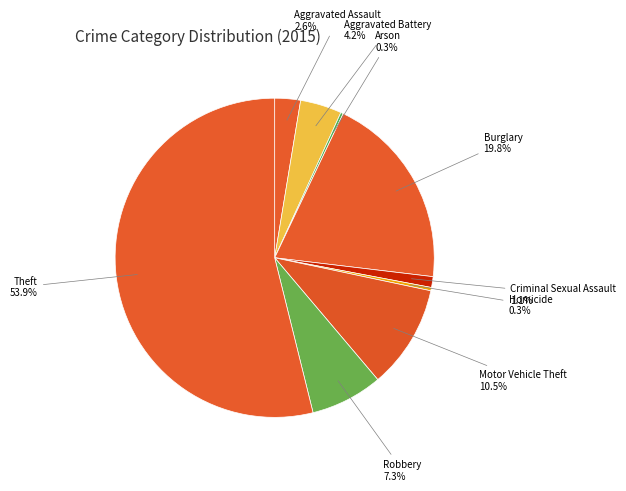

Combined, do Aggravated Battery and Motor Vehicle Theft account for over 50%?

No